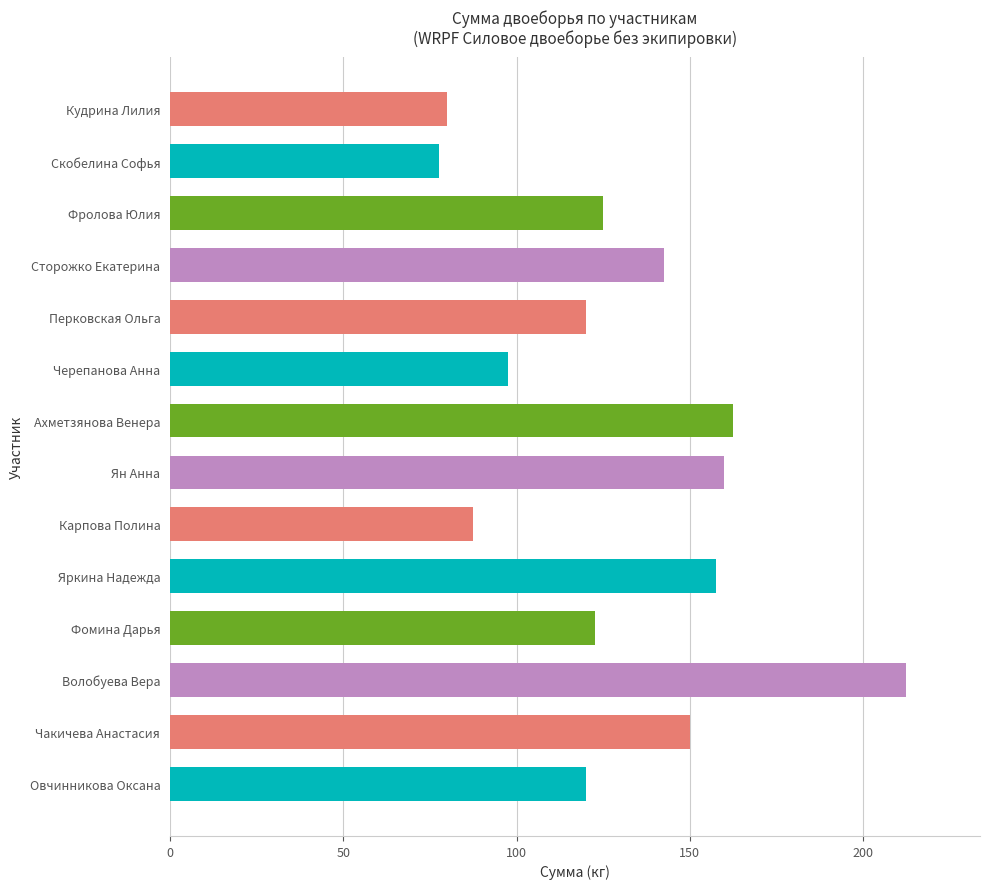

What is the approximate value at Черепанова Анна?

97.5